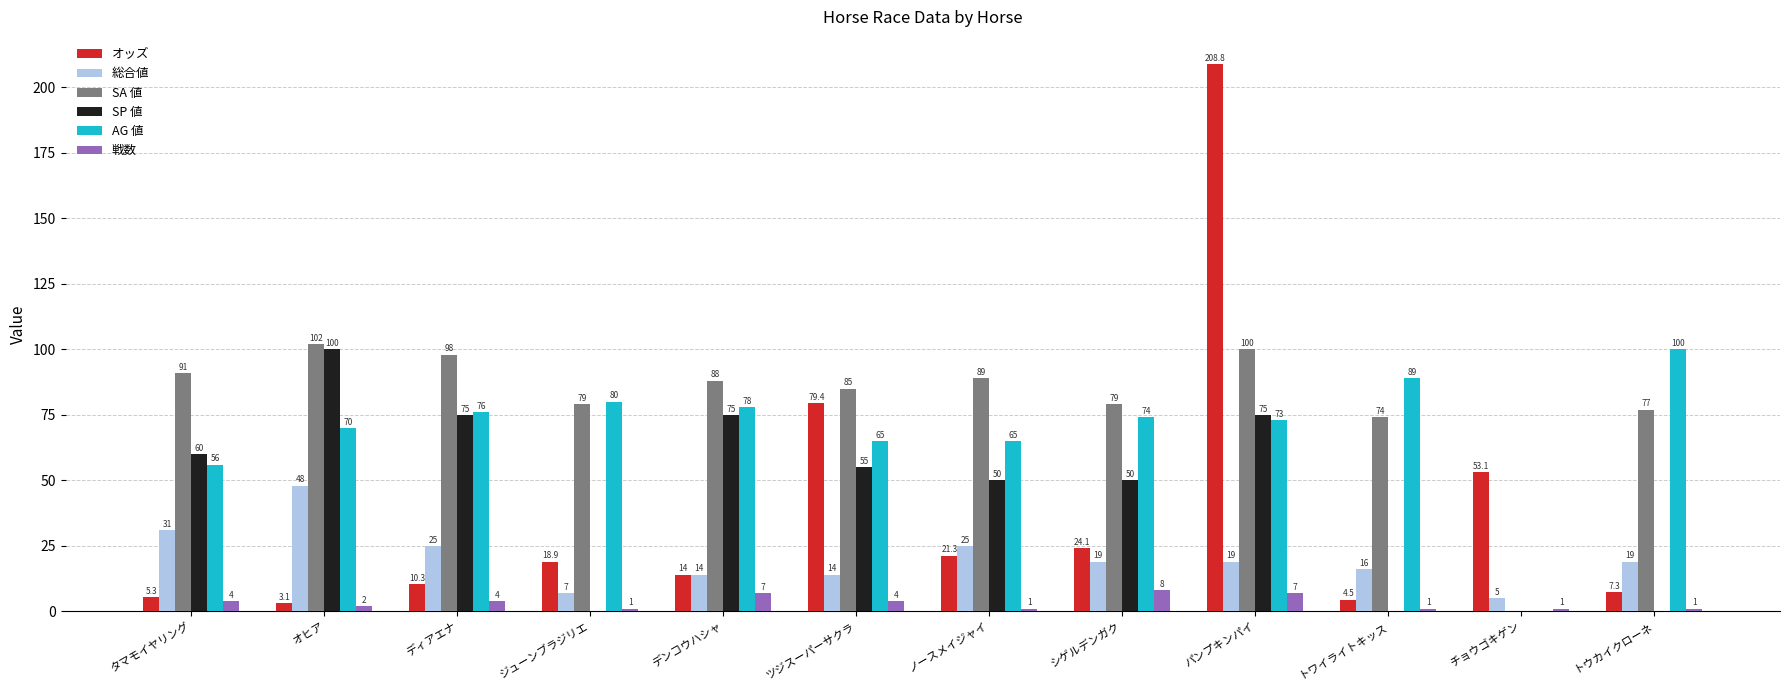

Is it true that 総合値 equals 2.9 at デンコウハシャ?

False